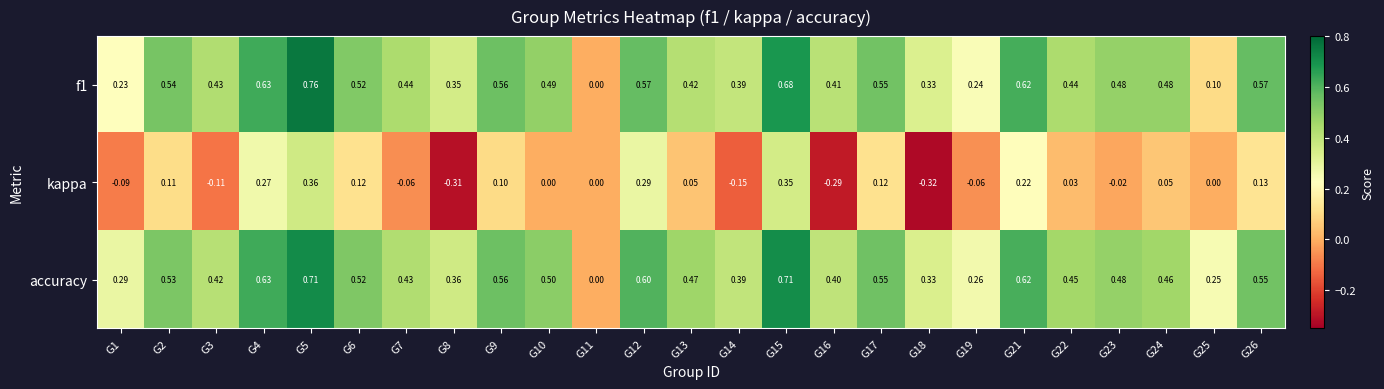

Which series has the largest total across all categories?

accuracy